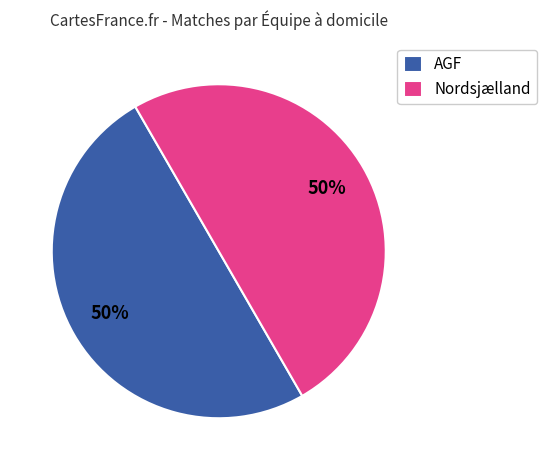

Count the number of slices in the pie.

2